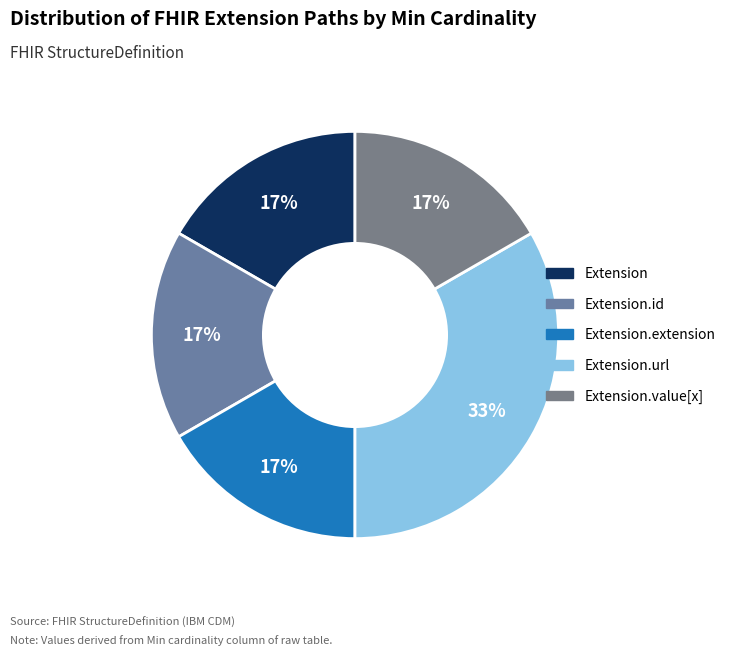

How many segments does this pie chart have?

5